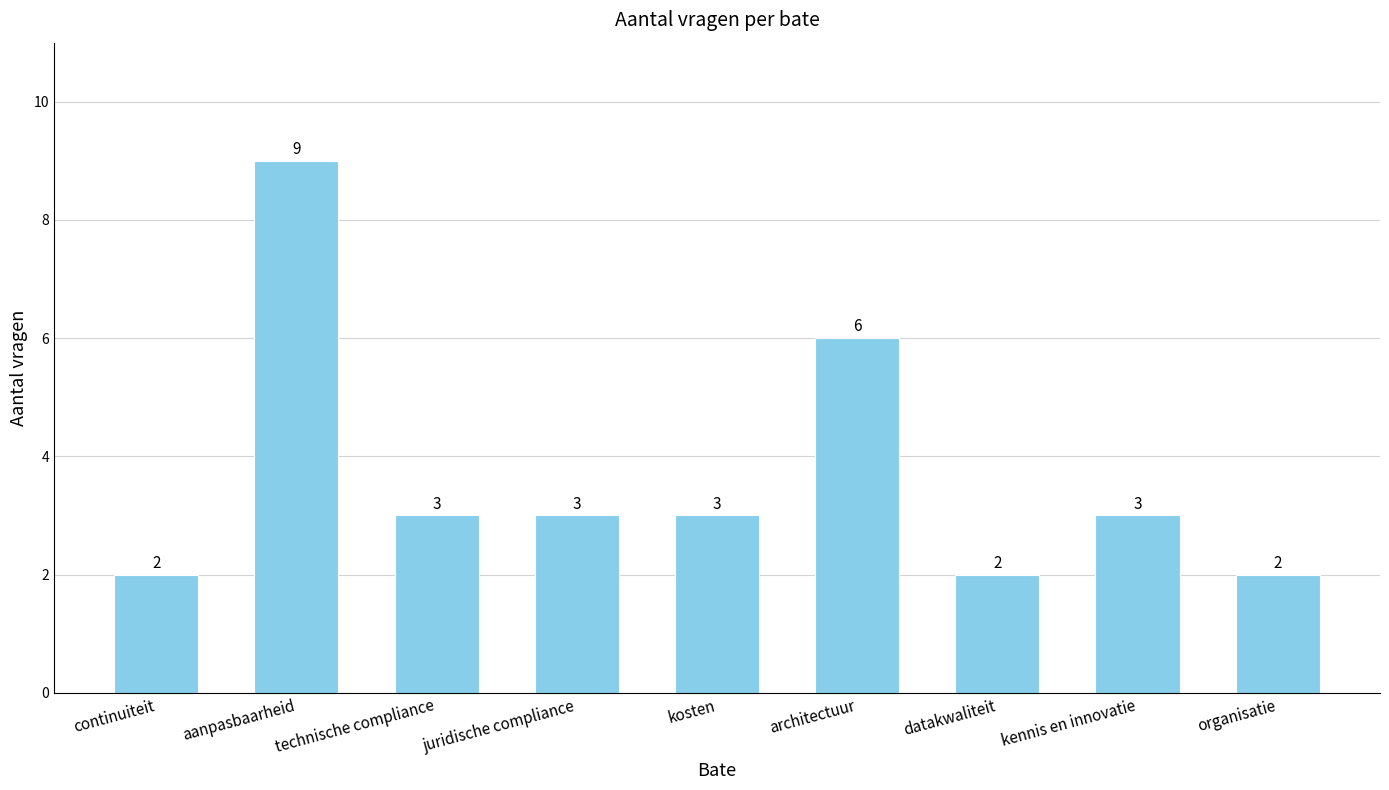

What is the maximum value shown in the chart?

9